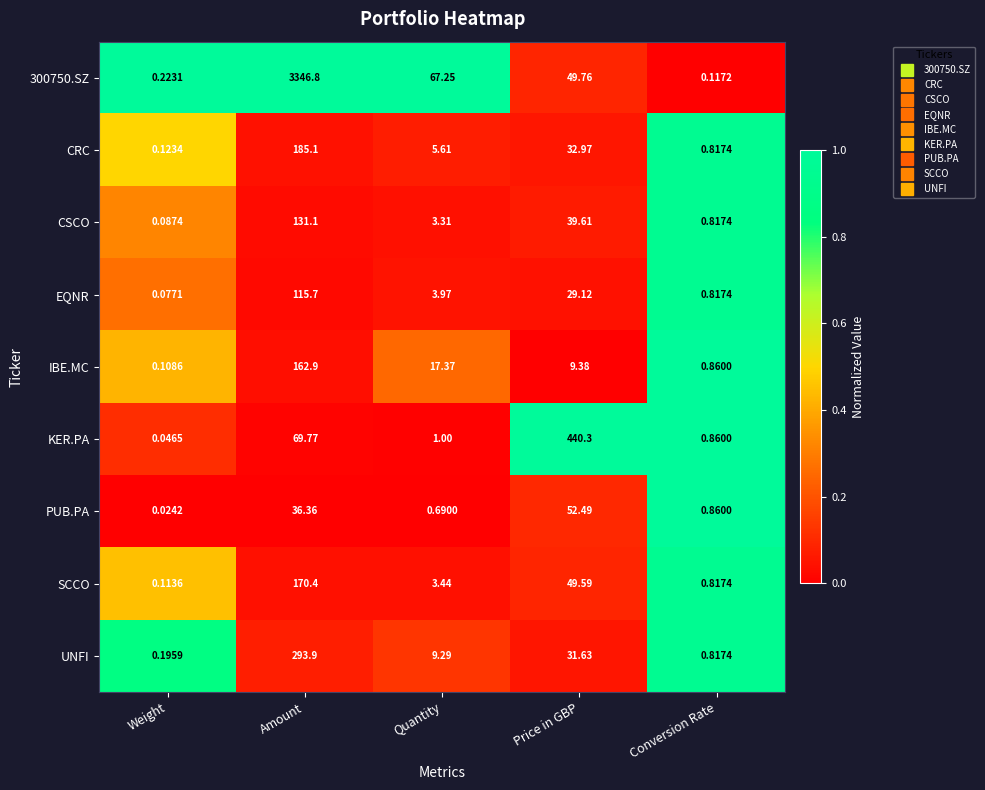

At which category does the chart reach its minimum across all series?

Weight